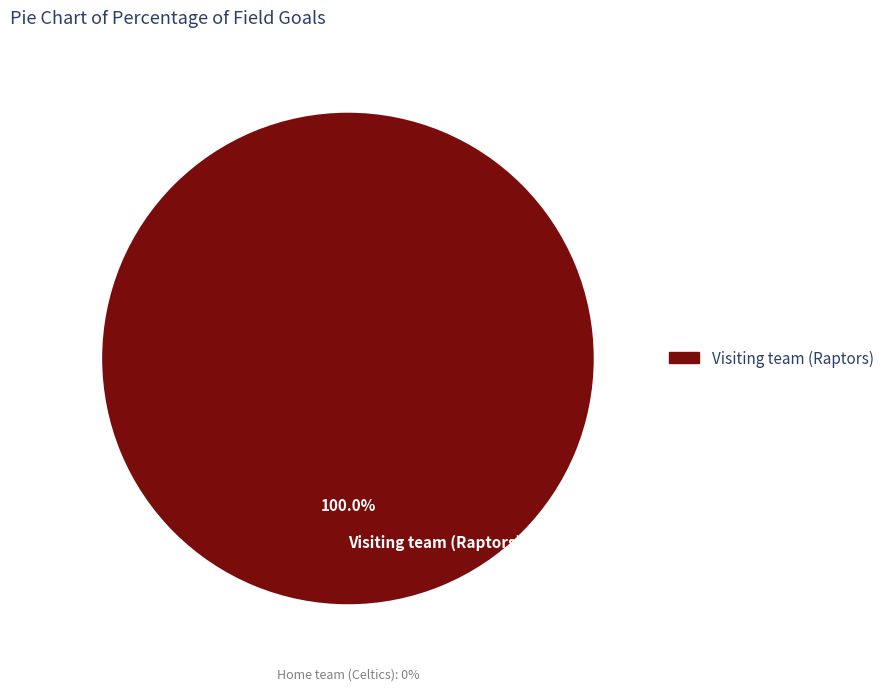

To the nearest percent, what is the combined percentage of Home team (Celtics) and Visiting team (Raptors)?

100%